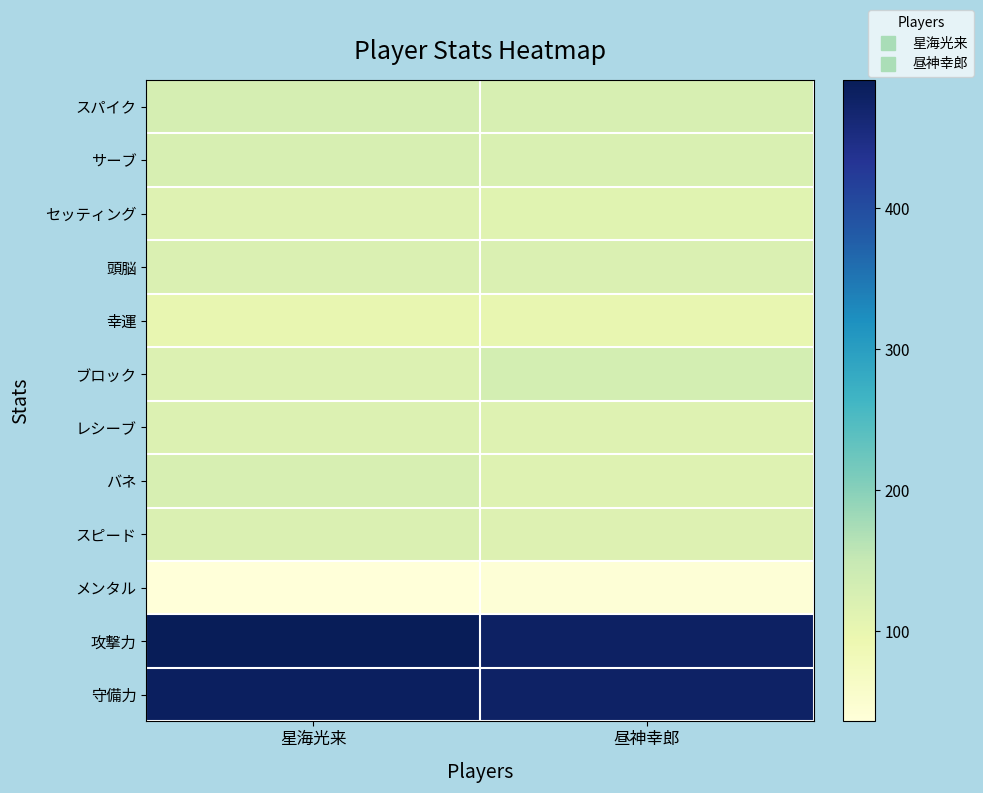

What is the smallest value displayed?

36